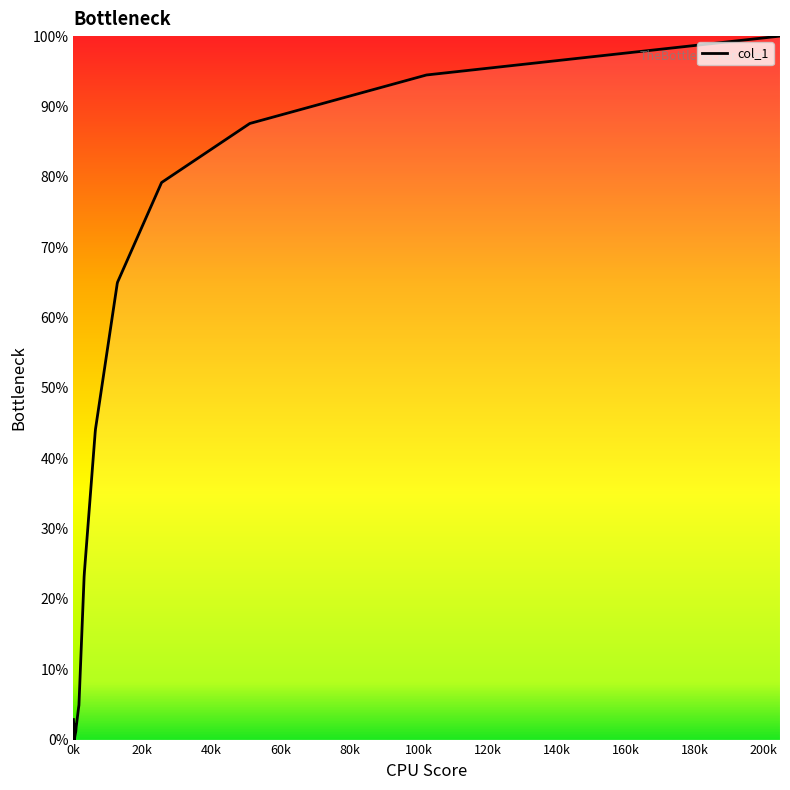

How many values exceed 43?

12